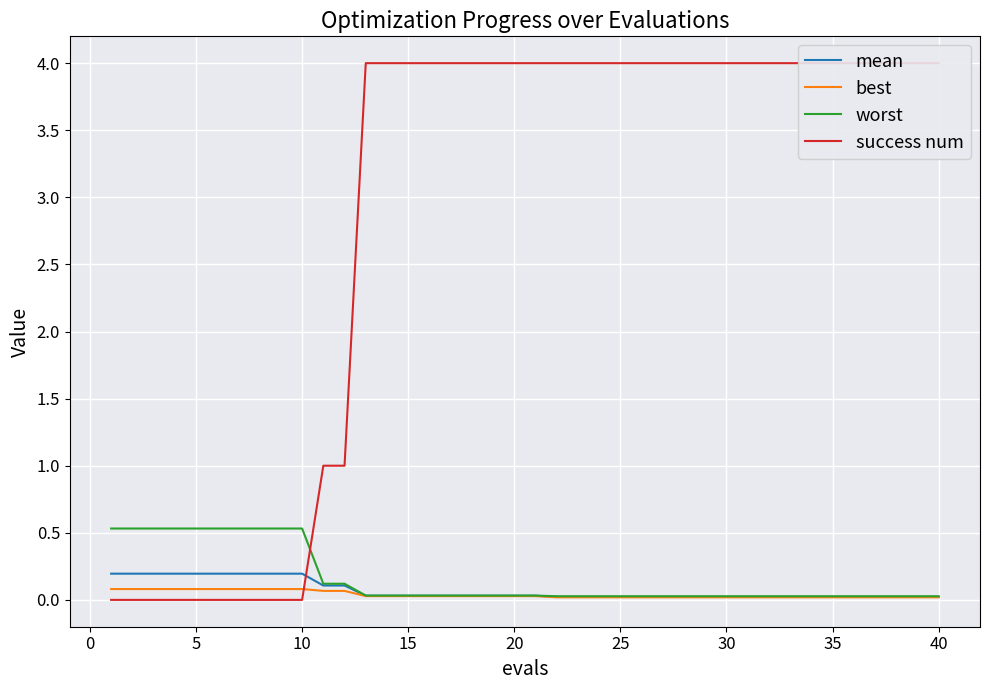

True or false: mean has more than 2 points higher than both neighbors.

False